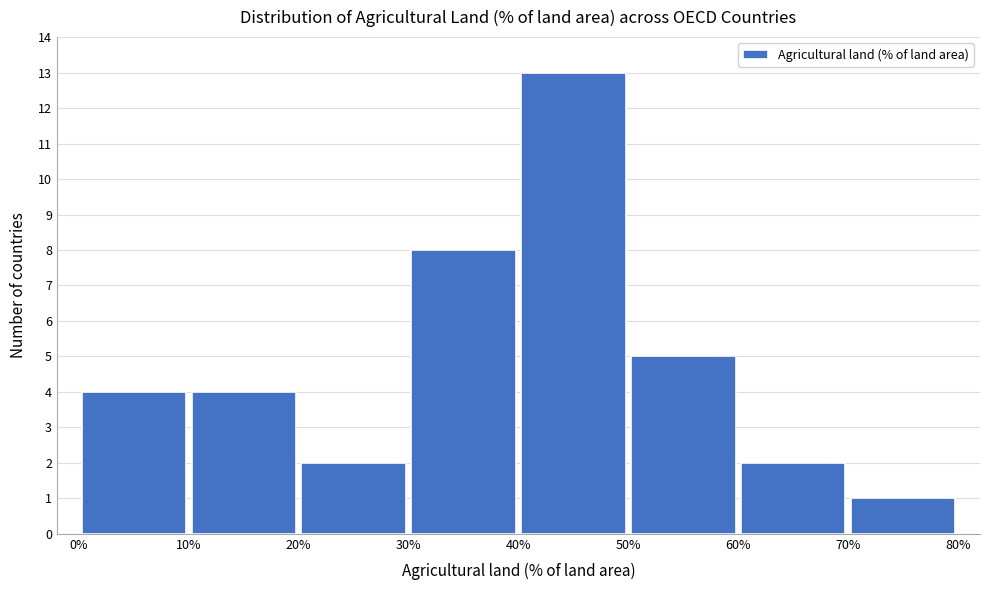

What is the height of the bar covering 20% to 30% on the x-axis? The values are not printed on the chart, so give them approximately, as read against the axis.

2